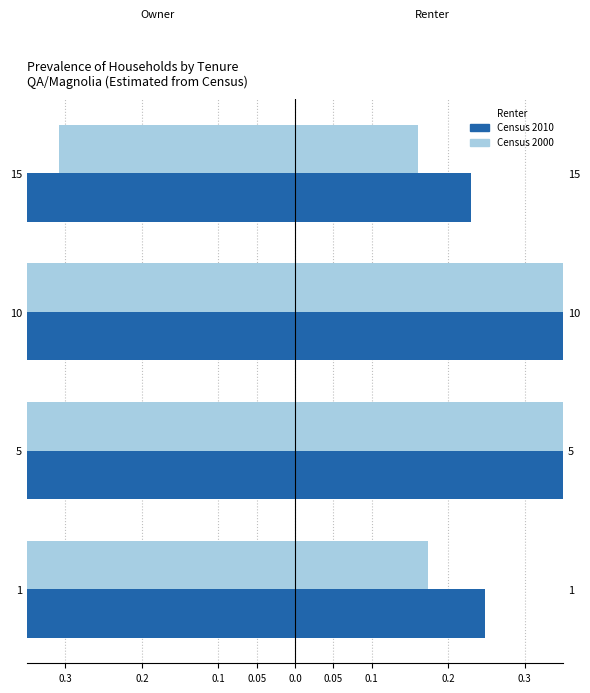

What is the average value of the Census 2010 (NQ) series?

-0.8